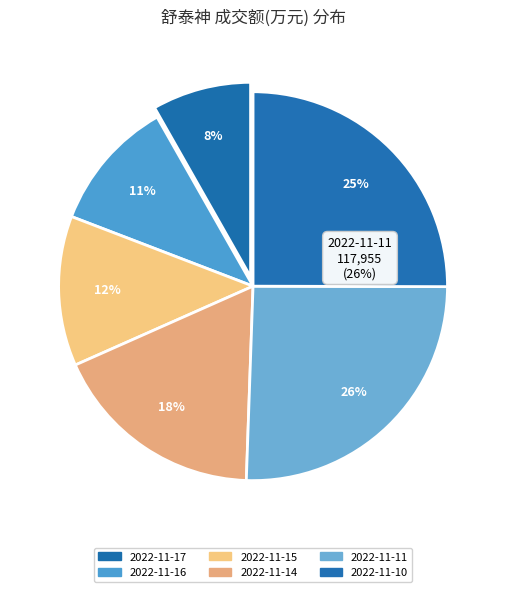

How many segments does this pie chart have?

6